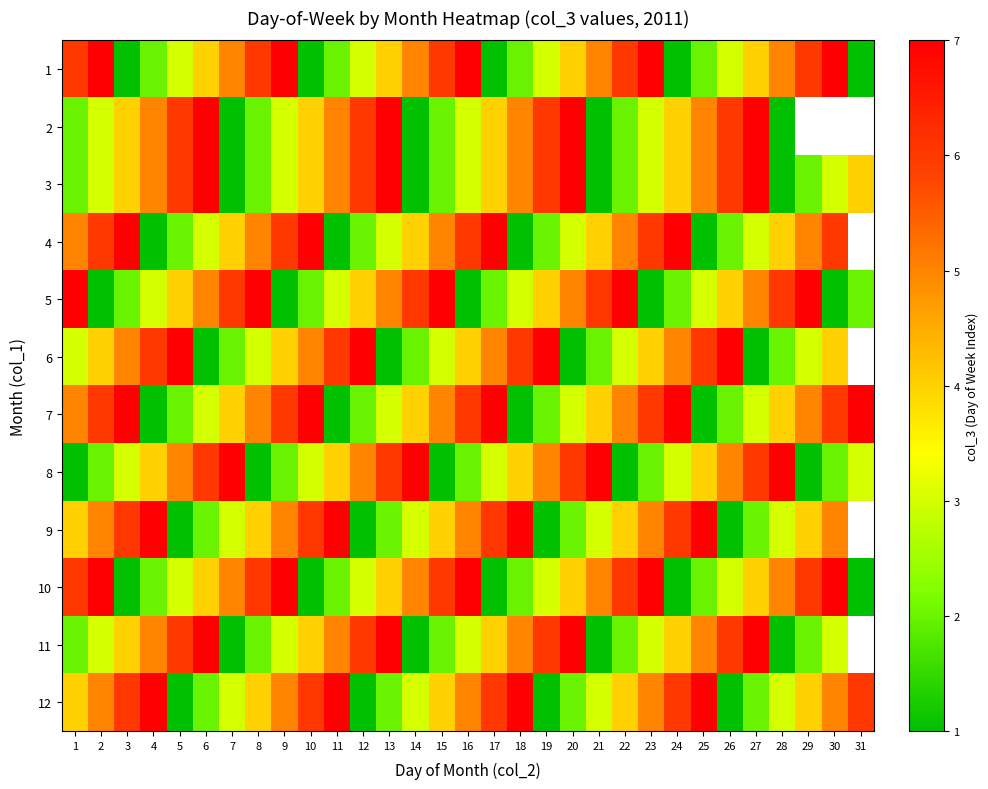

What is the difference between the second highest and minimum values in the 3 series?

6.0